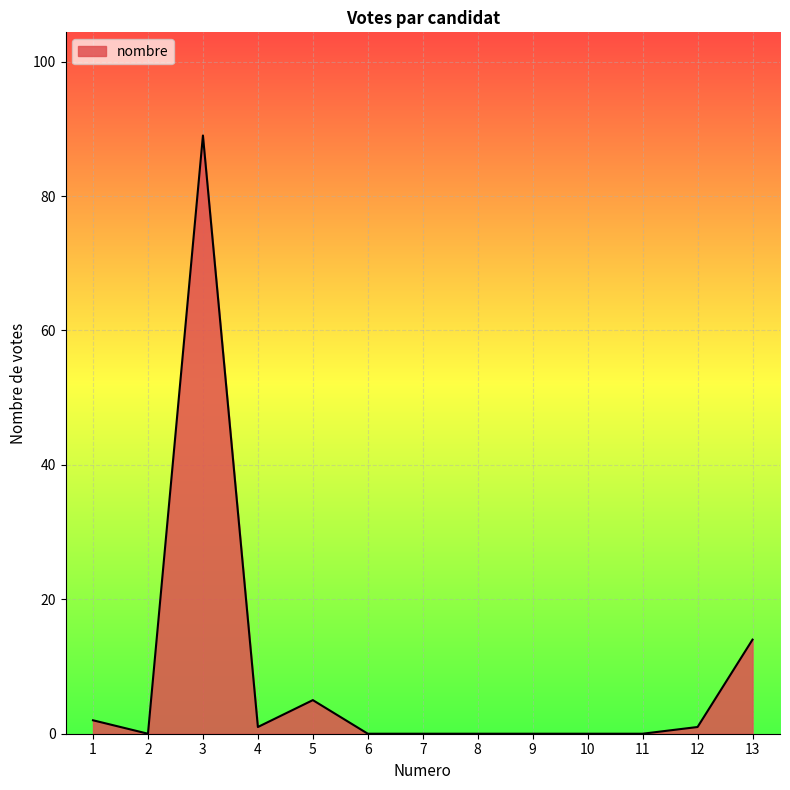

Which has a higher value, 5 or 8?

5